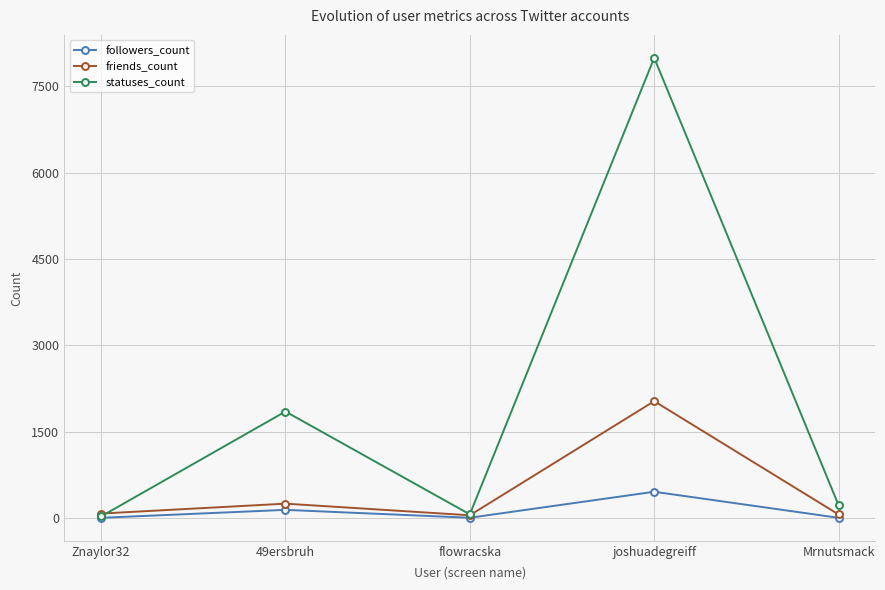

Count the number of categories in the chart.

5